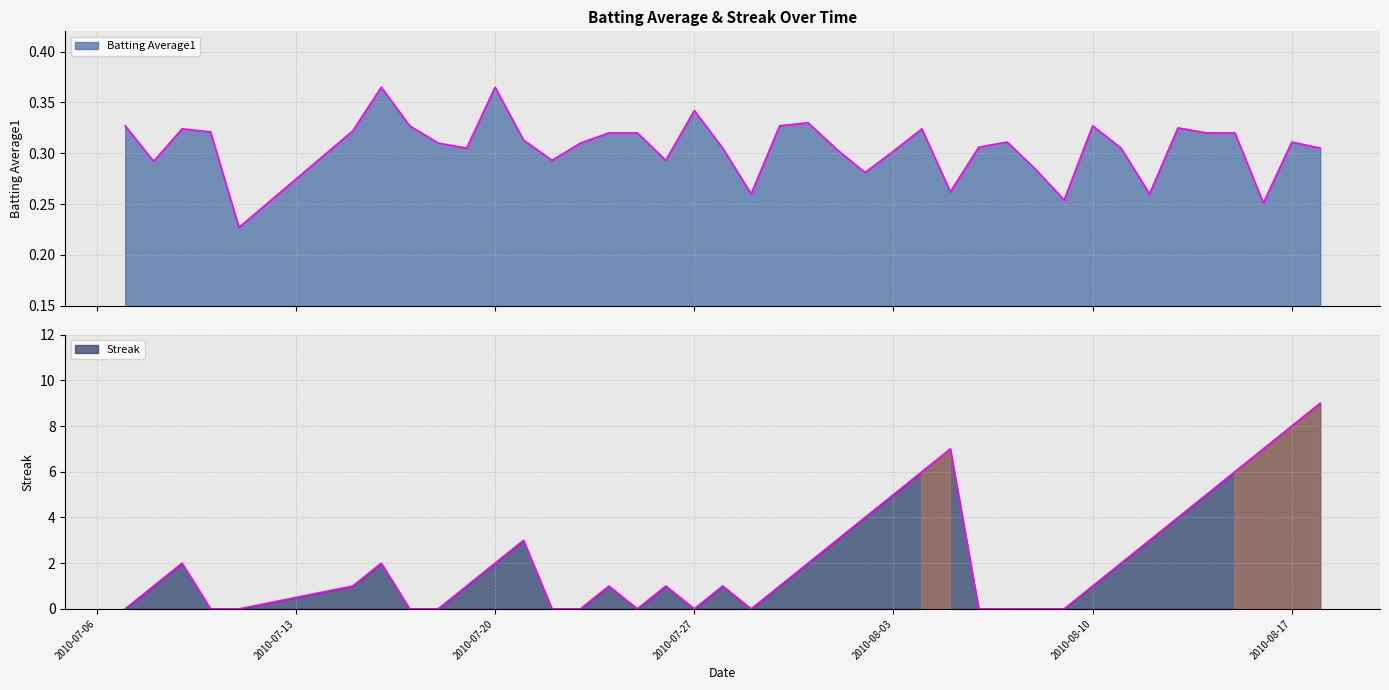

How many values in Streak are above zero?

26